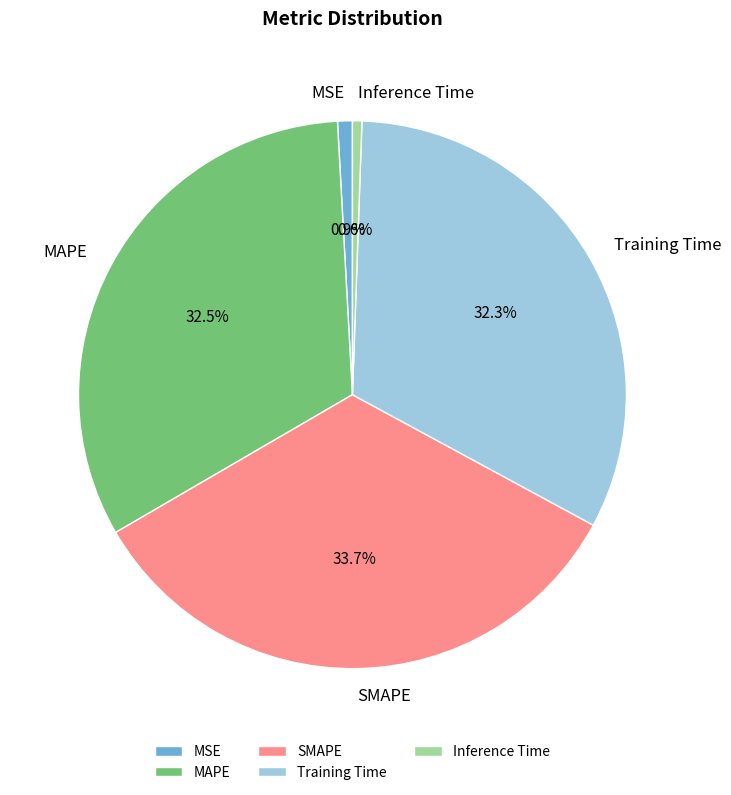

What is the largest slice in the pie chart?

SMAPE